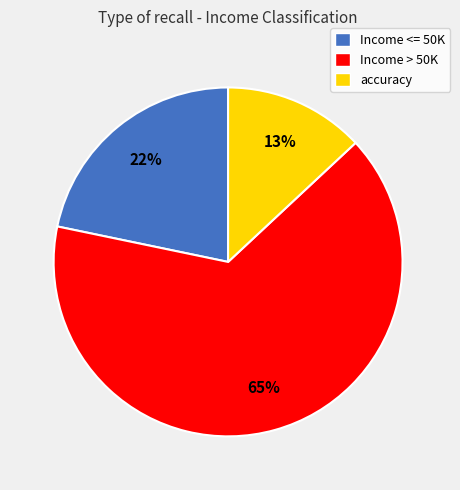

True or false: accuracy accounts for 13% of the total.

True